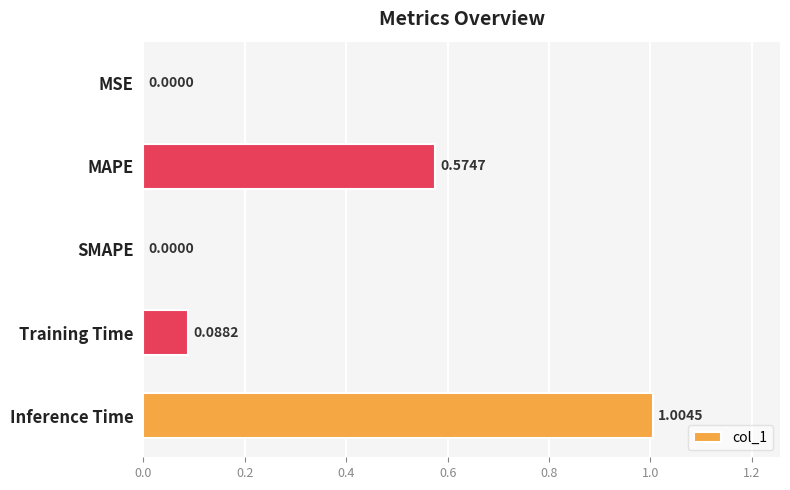

Which category has the highest value across all series?

Inference Time